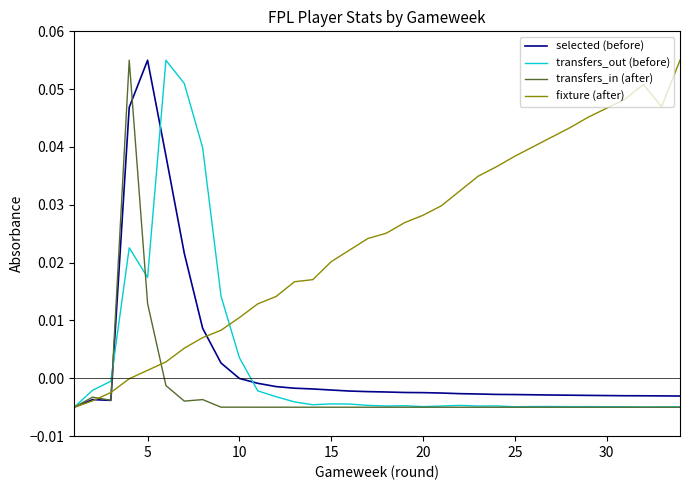

Which series has the largest total across all categories?

fixture (after)